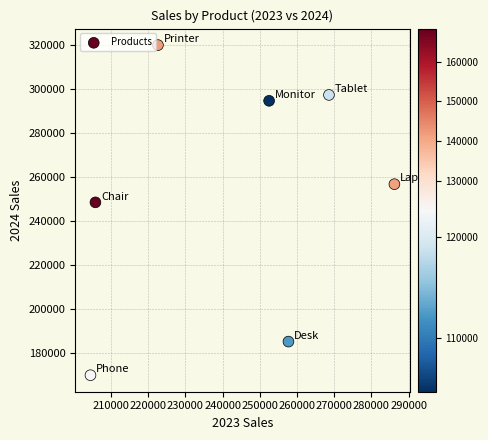

What is the average X value?

242552.9